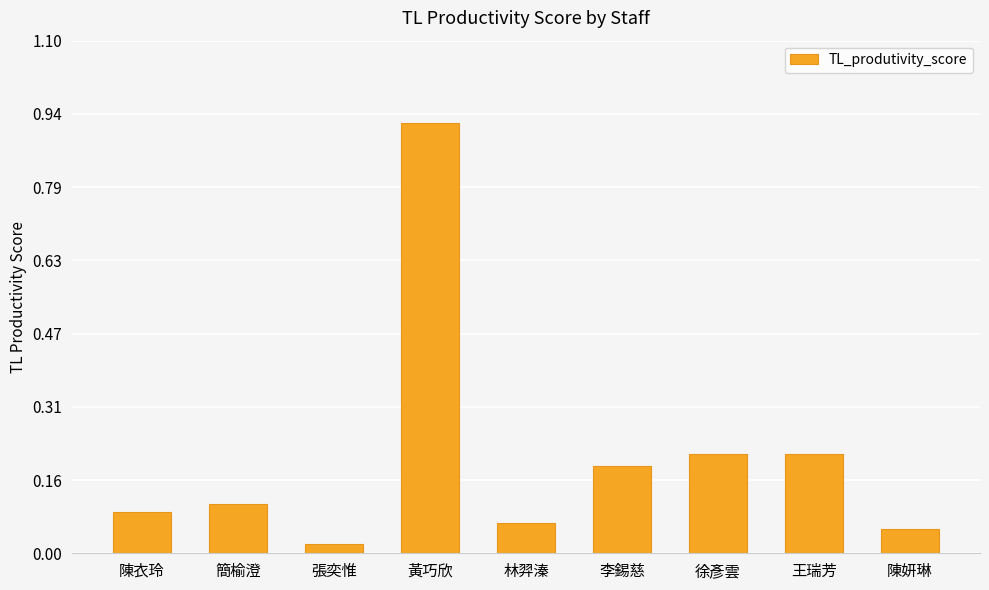

Which label corresponds to the largest value in the chart?

黃巧欣